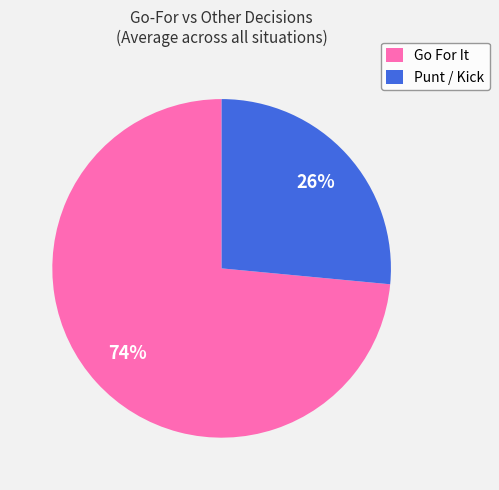

To the nearest percent, what percentage of the pie is Punt / Kick?

26%